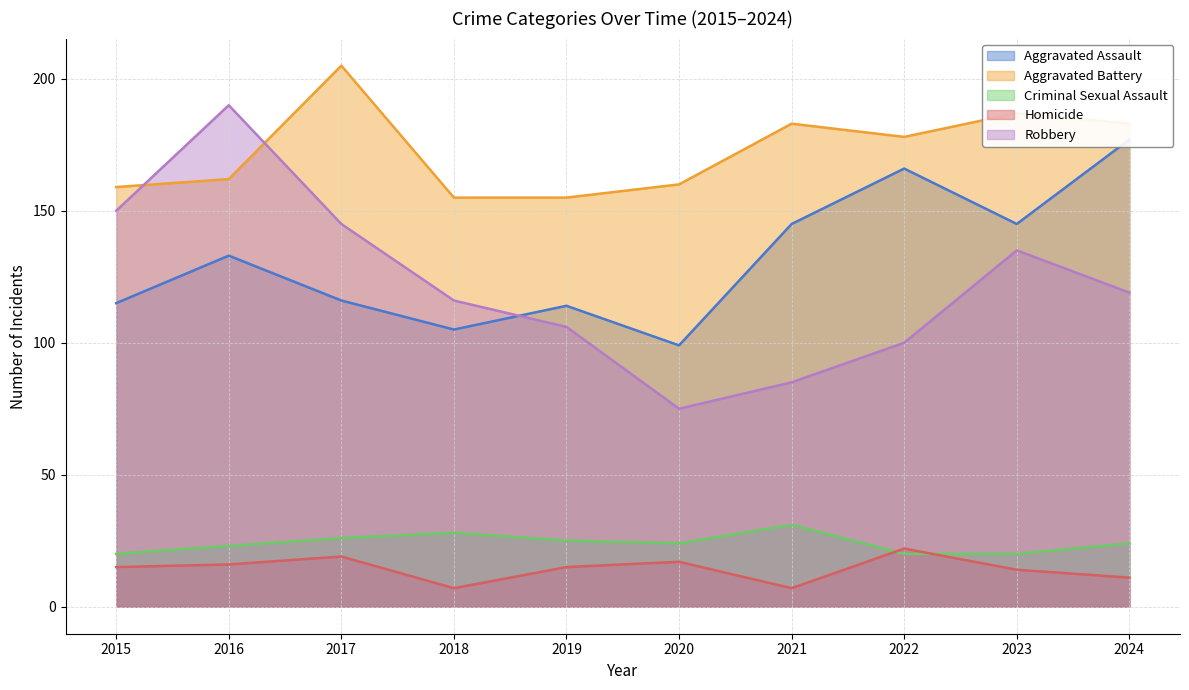

List the labels in order of Aggravated Battery value, smallest first.

2018, 2019, 2015, 2020, 2016, 2022, 2021, 2024, 2023, 2017